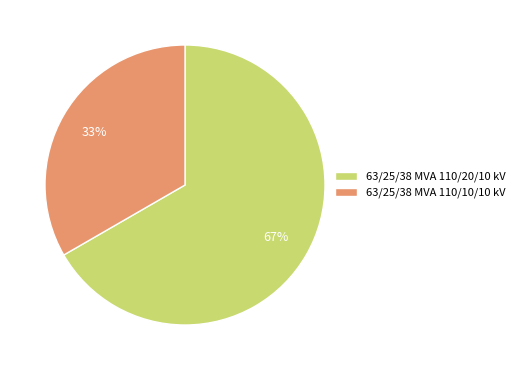

Rank the categories by value from lowest to highest.

63/25/38 MVA 110/10/10 kV, 63/25/38 MVA 110/20/10 kV